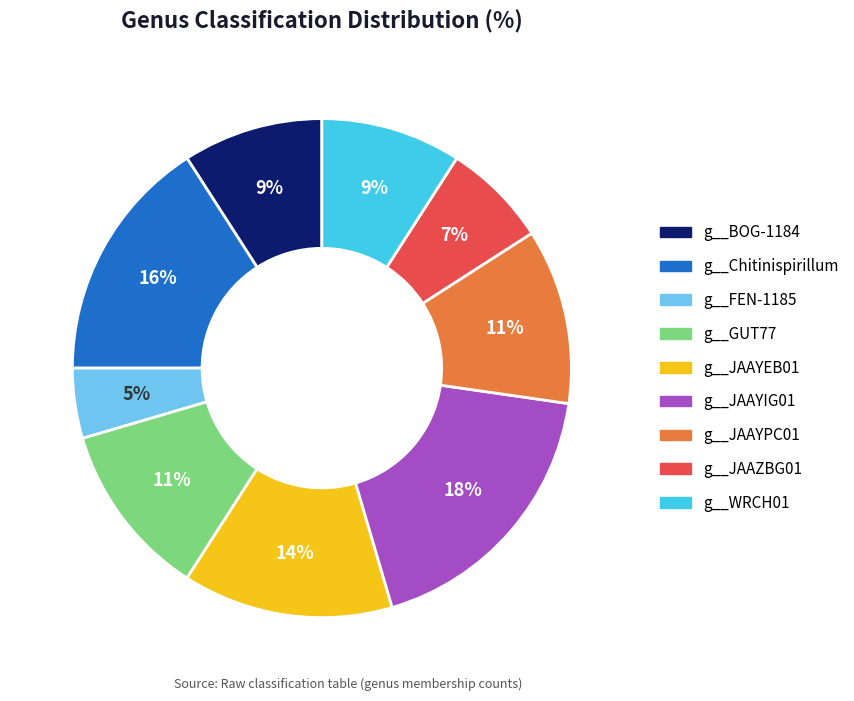

To the nearest percent, what is the combined percentage of g__Chitinispirillum and g__JAAZBG01?

23%